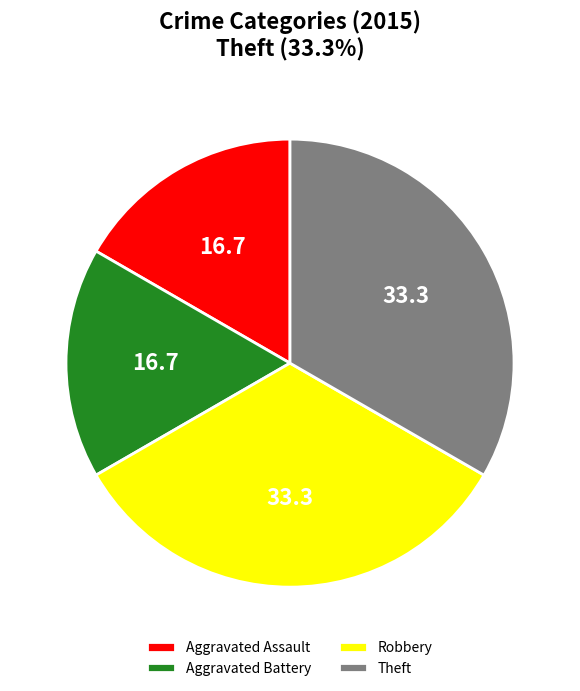

Is it true that Theft is 27% of the pie?

False